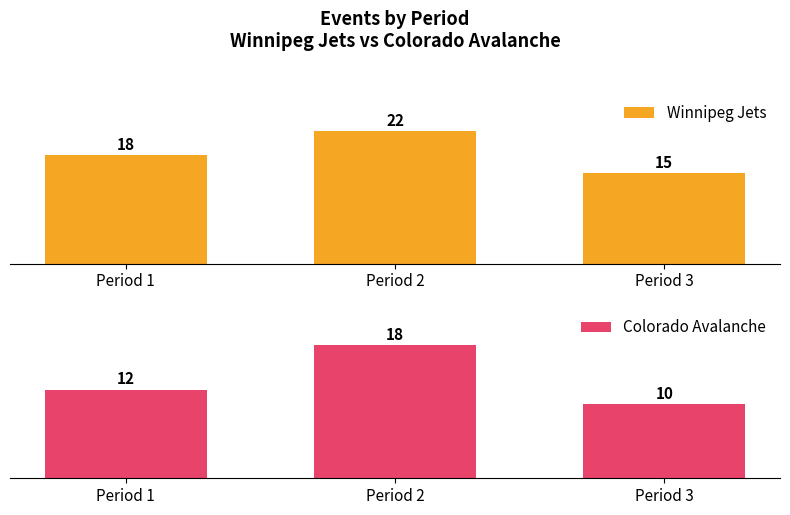

What is the maximum value for Winnipeg Jets?

22